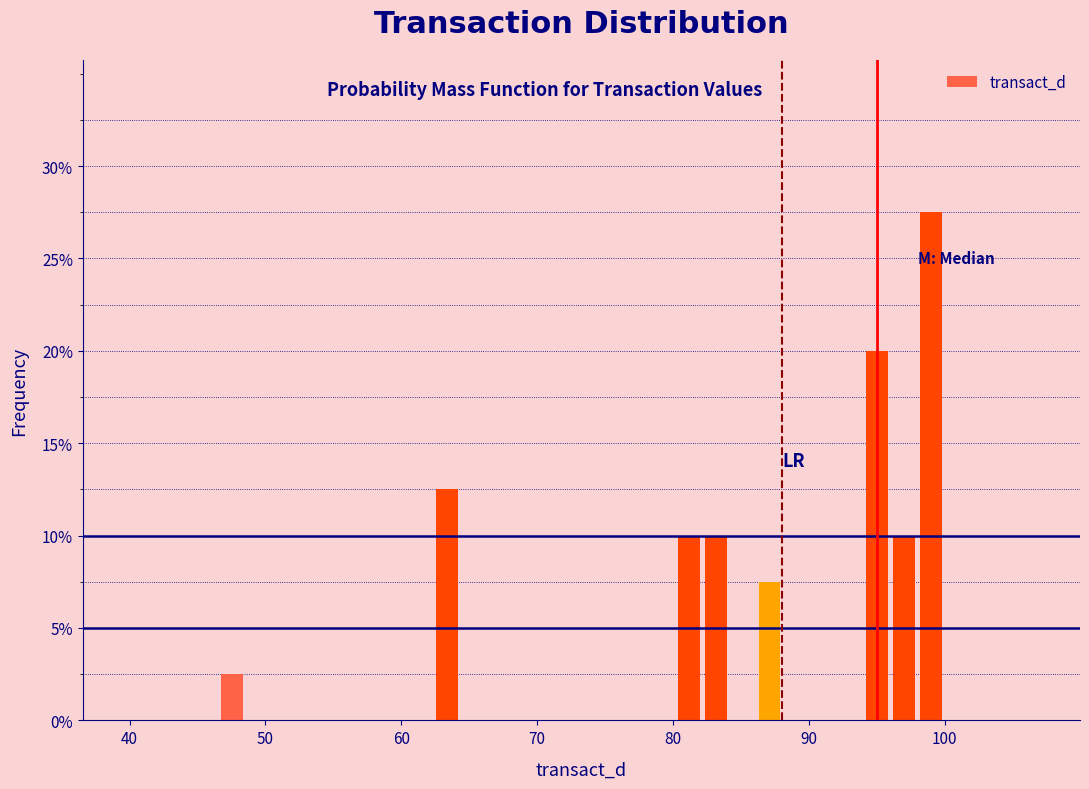

Around what value on the x-axis is the tallest bar? Give the approximate position of its centre, as read against the axis.

99